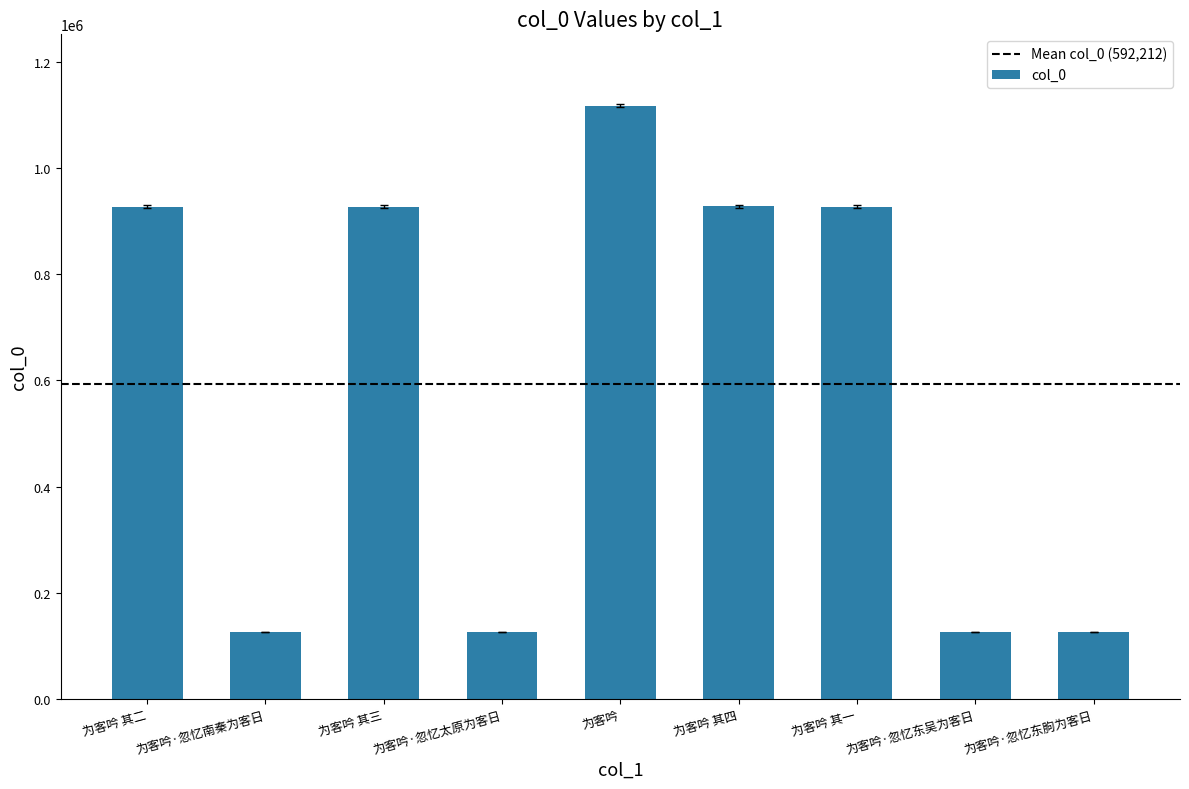

Count the number of categories in the chart.

9